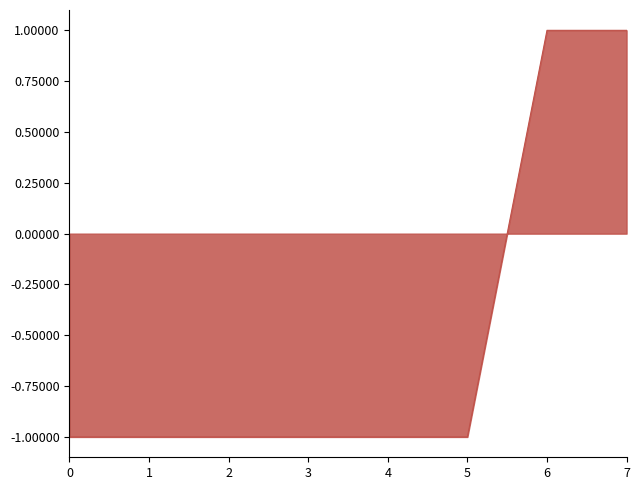

The chart shows a value of -2 at 5. True or false?

False